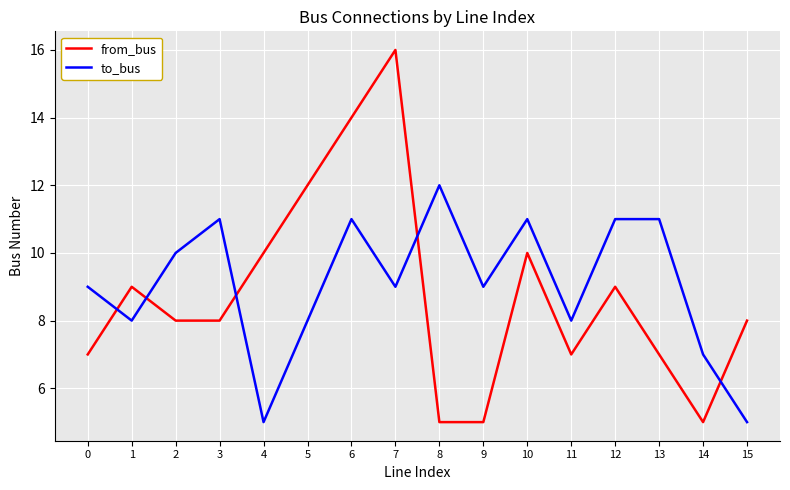

Rank the series by their maximum value, from lowest to highest.

to_bus, from_bus